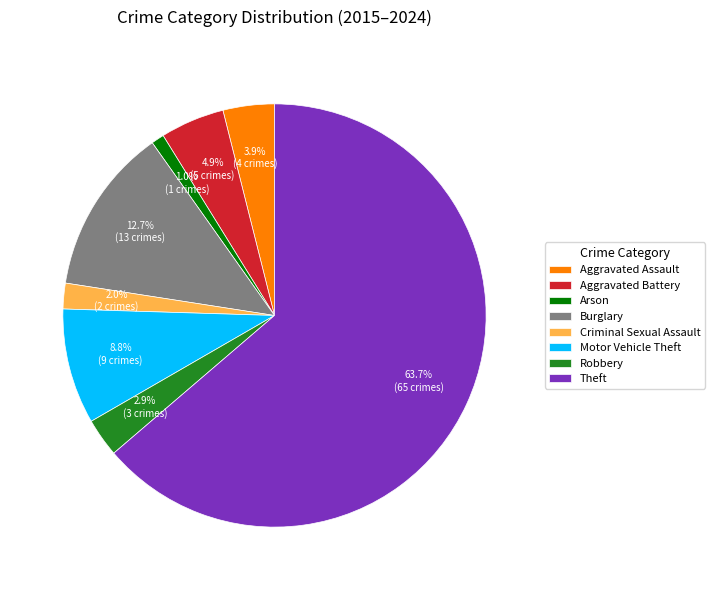

What percentage is NOT represented by Aggravated Assault?

96.1%